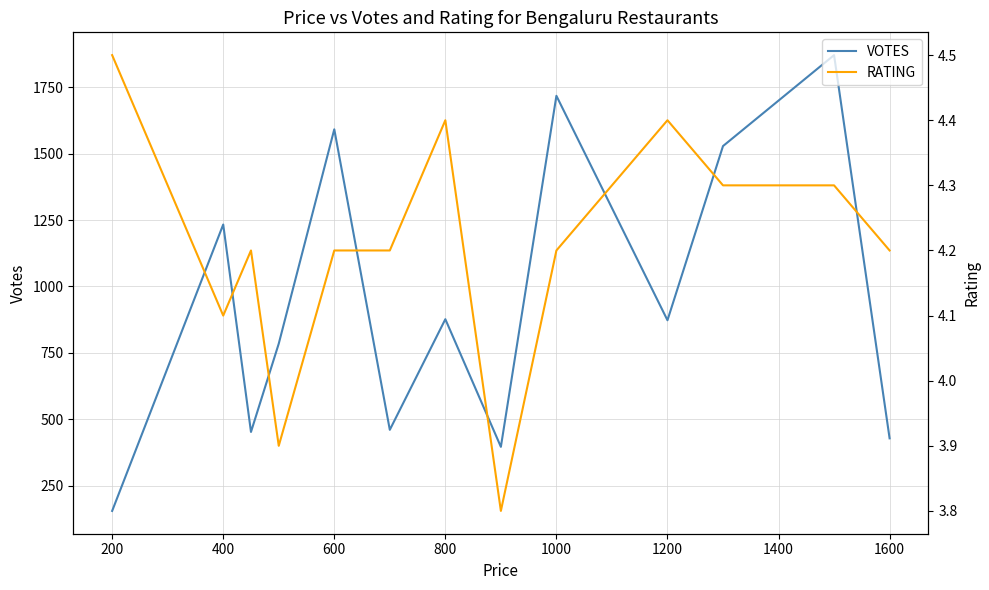

True or false: VOTES and RATING cross at least once.

False